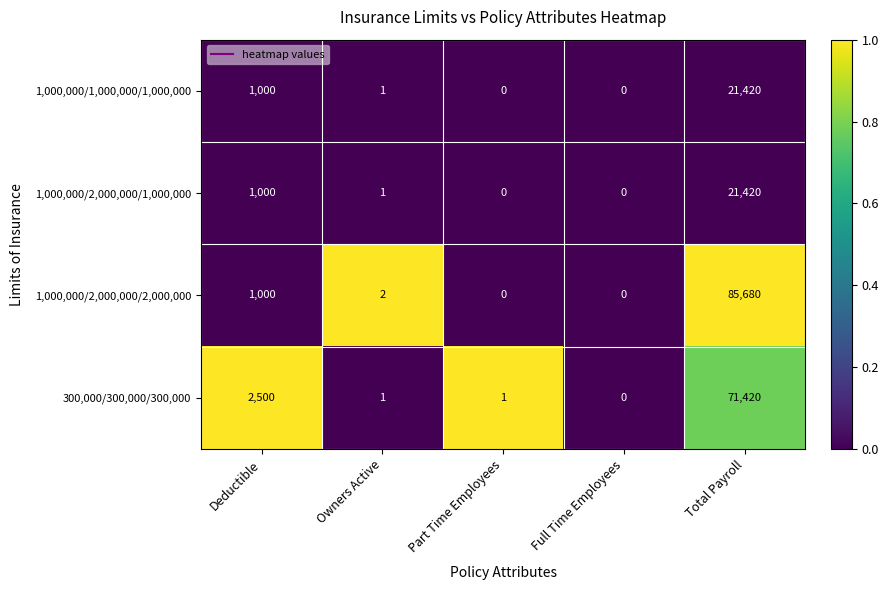

What is the maximum value shown in the chart?

85680